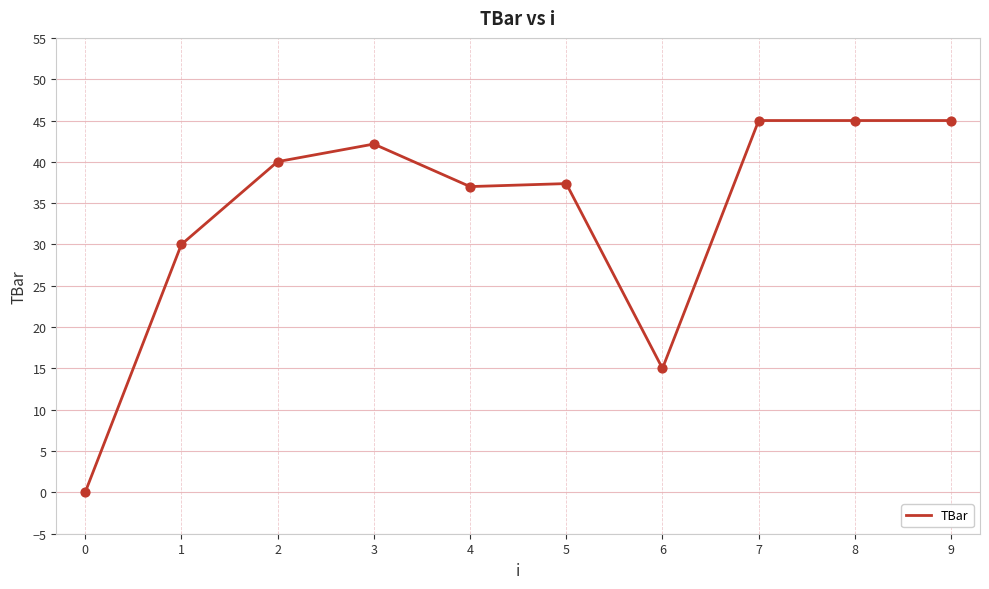

What is the change in value from 0 to 8?

+45.0